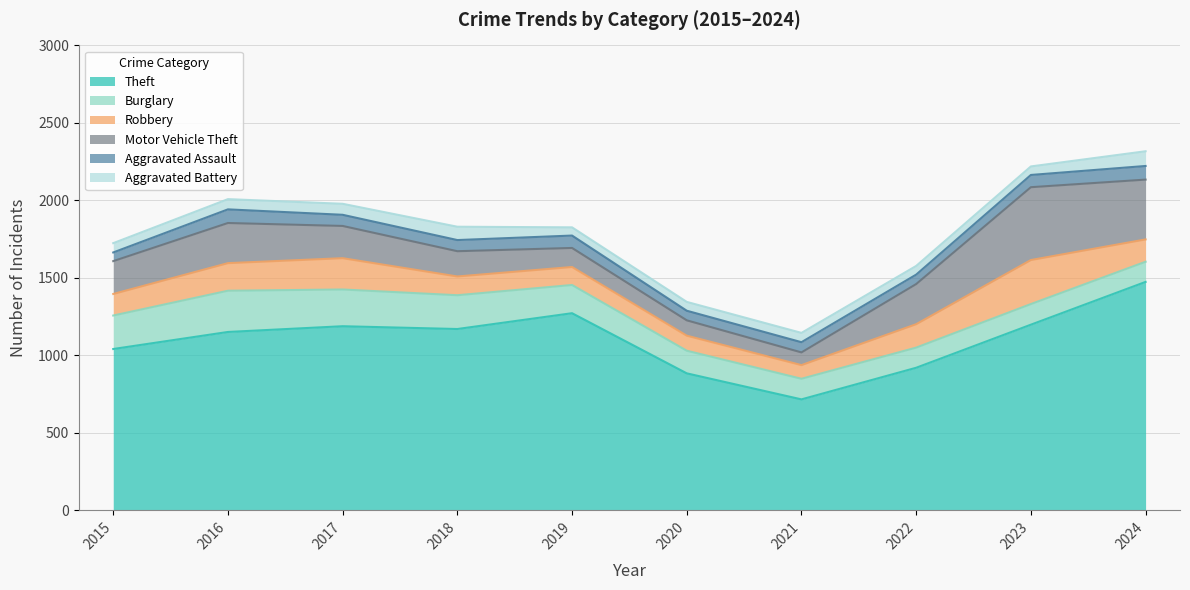

Reading right to left, extract all data points from this chart.

Theft: 1474	1198	920	716	884	1272	1170	1188	1151	1041
Burglary: 130	133	130	133	146	182	218	237	266	216
Robbery: 144	284	151	88	97	116	121	202	178	139
Motor Vehicle Theft: 386	470	259	82	99	123	163	208	259	212
Aggravated Assault: 88	79	61	66	62	80	72	72	88	56
Aggravated Battery: 95	55	56	60	57	53	86	71	66	60